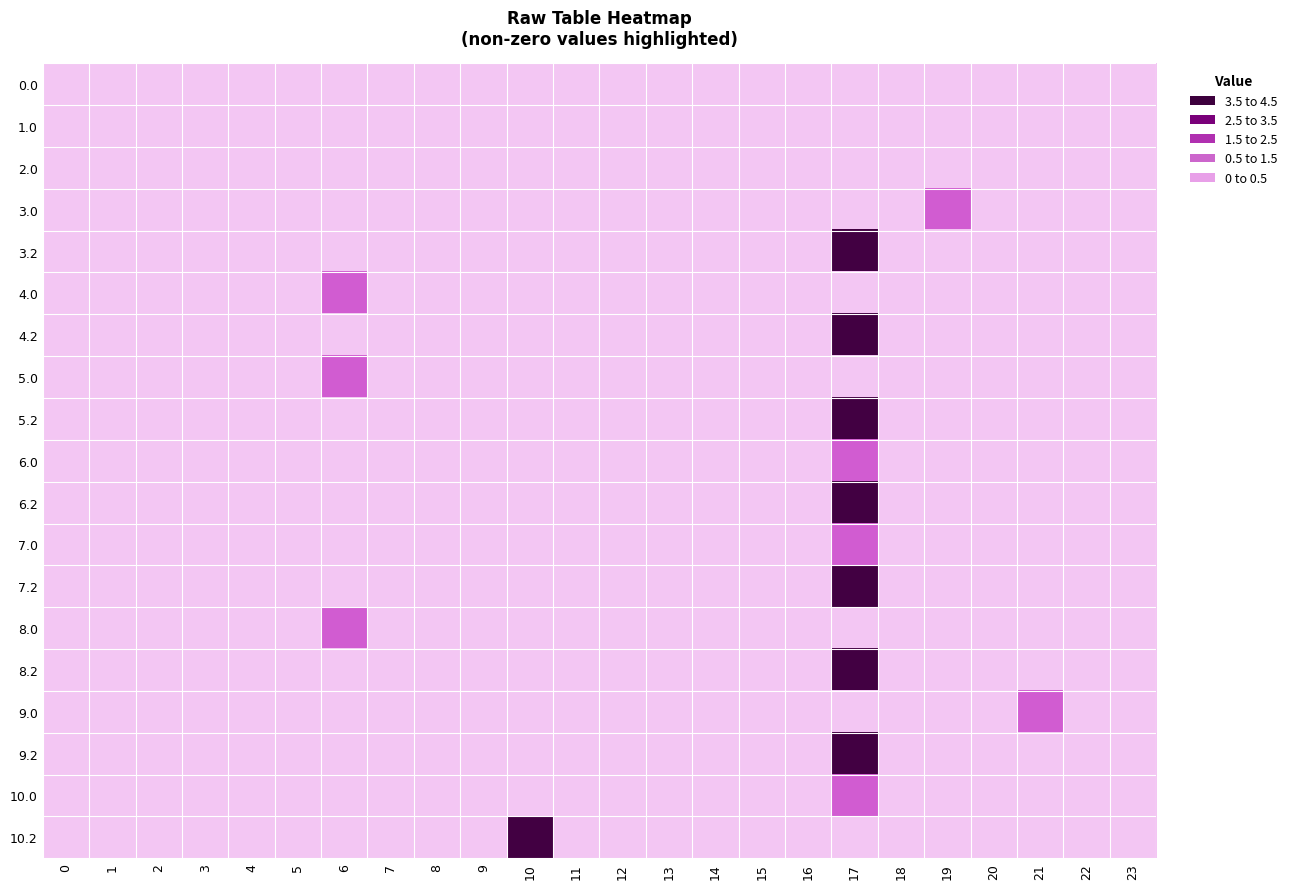

Which category has the highest value across all series?

17